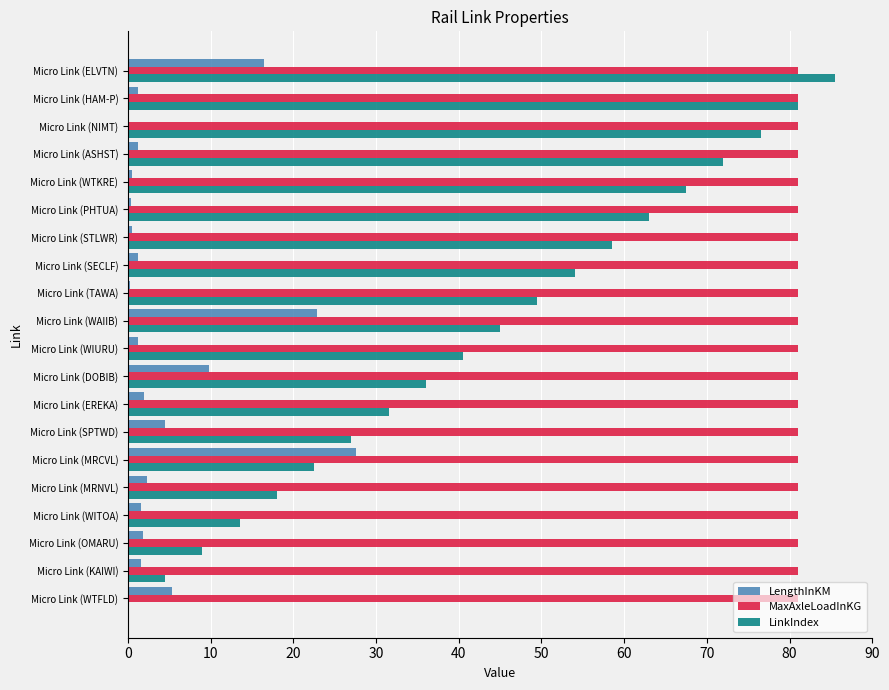

How many series are shown in this chart?

3